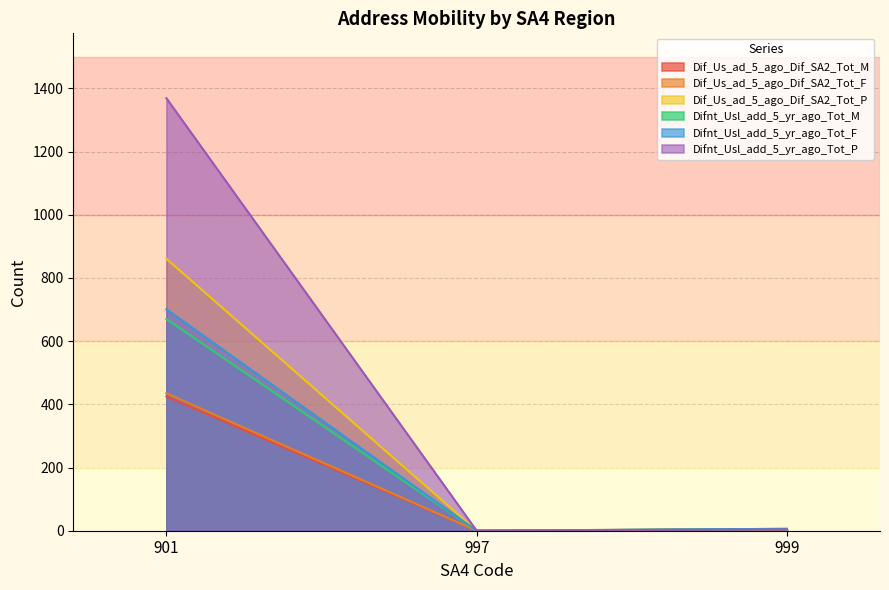

Which series has the widest spread of values?

Difnt_Usl_add_5_yr_ago_Tot_P